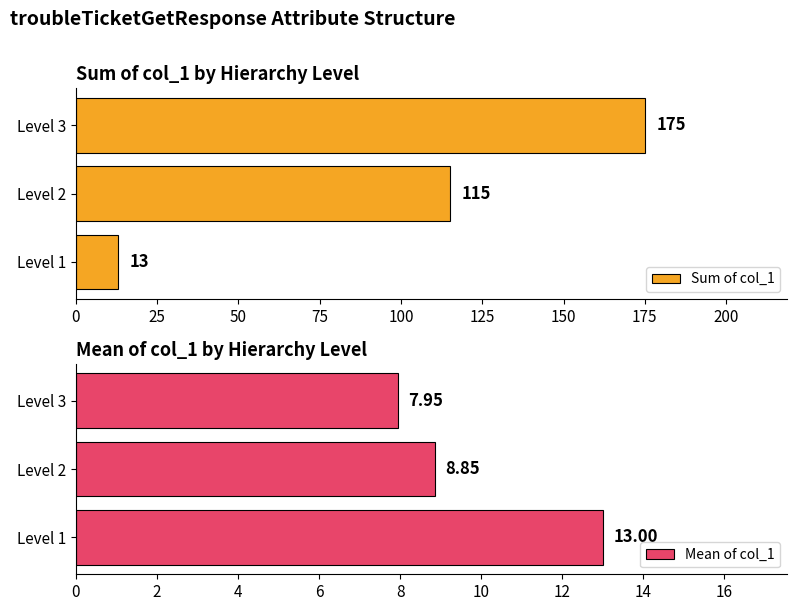

What is the lowest value of the Sum of col_1 series?

13